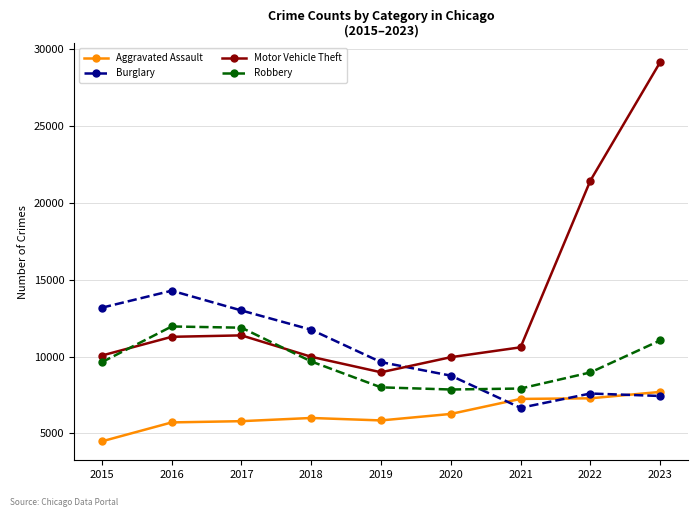

What is the value of the Burglary point at the 3rd from the left?

13001